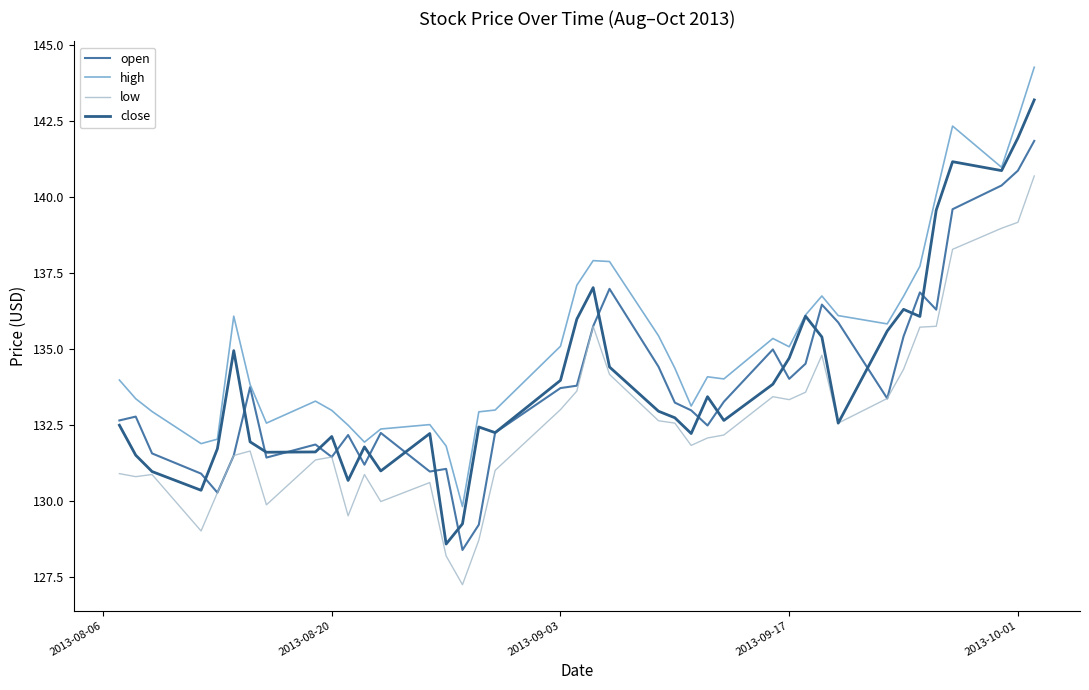

What is the highest value of the high series?

144.3